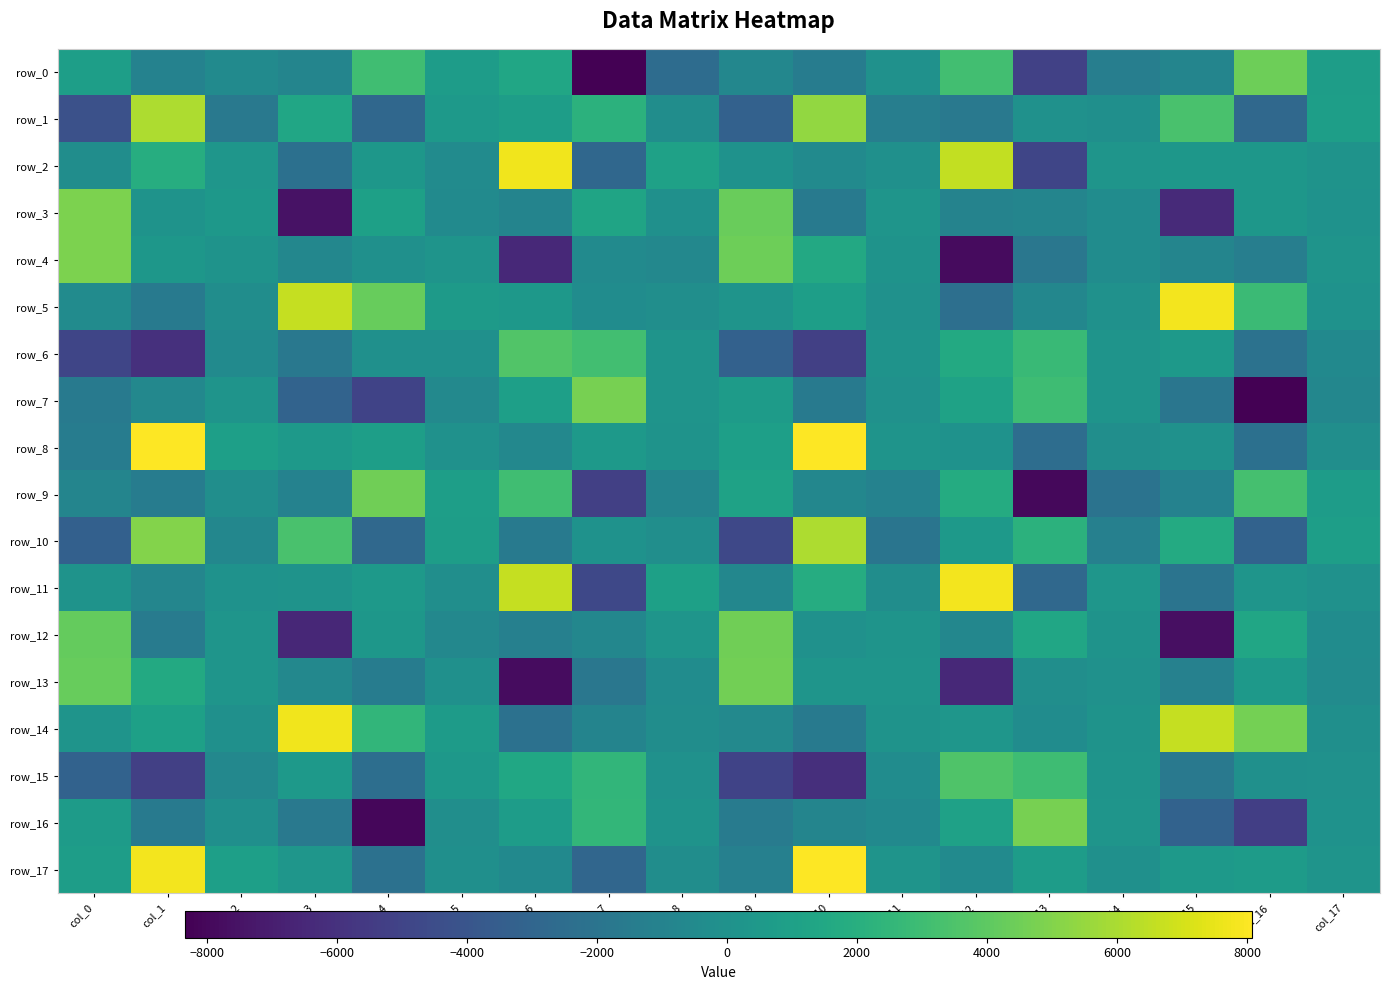

Reading left to right, what are all the values shown in this chart?

row_0: 857.2	-1048.3	-502.0	-859.0	3031.2	718.4	1403.9	-8266.7	-2505.1	-752.9	-1429.7	-48.6	3087.7	-5163.6	-1340.5	-837.8	4489.1	829.9
row_1: -4276.3	6079.8	-1677.9	1370.1	-2853.1	560.1	789.1	2185.8	-275.9	-3243.3	5398.0	-1331.2	-1671.0	-13.1	-147.2	3379.7	-2797.4	849.4
row_2: -272.7	1880.4	279.3	-2287.0	372.4	-404.0	7738.7	-2833.0	1043.1	60.5	-497.3	-68.1	6567.8	-4889.5	255.9	328.5	372.3	128.9
row_3: 4813.4	101.4	409.9	-7543.9	1025.2	-501.7	-924.3	1282.2	-119.8	4346.1	-1546.1	260.9	-981.0	-882.6	-362.6	-6378.8	370.0	28.1
row_4: 4834.3	375.4	89.7	-730.2	-63.8	158.4	-6422.2	-454.1	-651.7	4430.3	1556.8	96.8	-7850.1	-1844.7	-368.0	-856.4	-1333.2	196.6
row_5: -409.1	-1548.1	-305.9	6619.2	4276.0	610.7	439.5	-363.2	-232.0	166.2	855.5	-24.3	-2348.0	-742.2	-50.0	7803.9	2846.1	58.3
row_6: -4889.4	-6037.2	-446.2	-1778.5	-78.2	-81.5	3633.4	3081.7	193.3	-3217.2	-5241.8	102.4	1633.1	2763.0	160.0	566.4	-2171.7	-566.7
row_7: -1601.4	-638.0	193.1	-3123.4	-5028.0	-635.9	914.8	4735.3	170.5	668.8	-1572.5	-6.6	1152.7	2985.4	143.9	-1889.6	-8325.7	-705.7
row_8: -1465.6	8078.6	918.7	540.6	889.7	-55.5	-636.4	515.1	102.0	911.6	8038.5	195.7	30.3	-2445.3	-246.5	-11.2	-2289.7	-230.6
row_9: -852.7	-1449.4	-208.3	-1054.5	4531.5	880.2	3063.9	-5245.8	-838.4	1150.8	-714.3	-1083.7	1787.5	-8005.2	-2103.0	-1072.3	3264.2	732.7
row_10: -3270.4	5047.3	-747.4	3363.6	-2788.8	810.6	-1546.3	47.4	-213.2	-4800.2	6087.2	-1973.6	489.6	2211.1	-1167.4	1729.5	-3164.2	872.4
row_11: 85.8	-807.3	61.0	101.4	491.2	-242.2	6648.7	-4775.5	971.7	-758.4	1836.2	-265.8	7780.2	-2803.0	314.0	-2005.5	206.9	-12.5
row_12: 4196.6	-1512.4	219.8	-6486.0	330.3	-646.3	-1158.2	-764.0	260.2	4523.2	-21.2	140.1	-705.3	1386.0	101.0	-7664.6	1372.7	-343.9
row_13: 4271.8	1638.5	257.2	-661.6	-1416.7	-98.4	-7751.9	-1812.4	-331.1	4607.8	241.7	247.6	-6436.3	-239.3	-33.6	-1098.6	516.7	-397.8
row_14: 146.0	997.6	-69.0	7744.7	2494.9	655.2	-2232.9	-909.8	-280.5	-633.3	-1621.6	98.2	311.2	-320.5	84.3	6623.1	4659.8	-174.5
row_15: -3189.8	-5223.3	-645.8	506.9	-2415.9	393.1	1439.4	2451.1	-14.2	-5018.1	-6122.7	-327.0	3584.8	2984.5	182.5	-1662.0	-94.7	-50.4
row_16: 699.1	-1589.6	-156.1	-1690.1	-8052.2	-210.4	721.5	2547.1	106.0	-1471.3	-879.7	-516.0	1060.8	4694.7	227.5	-3181.9	-5310.9	37.2
row_17: 780.1	7769.4	907.4	296.1	-2194.2	-168.7	-540.2	-2890.4	-261.7	-1211.8	8016.7	189.4	-453.6	772.3	-81.7	536.4	687.2	178.4